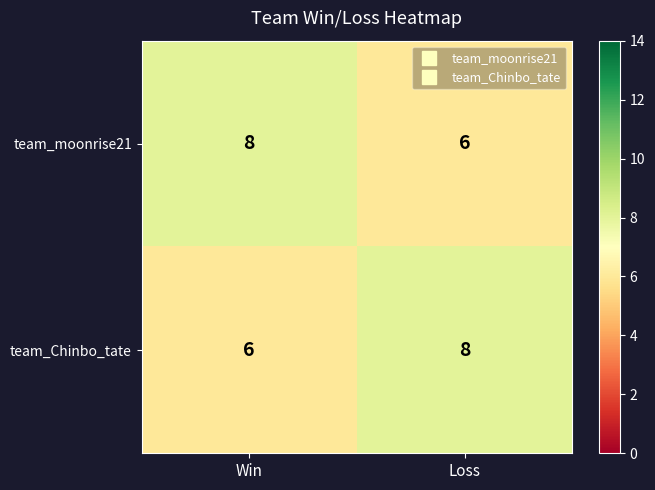

Reading left to right, transcribe all the data shown in this chart.

team_moonrise21: 8	6
team_Chinbo_tate: 6	8